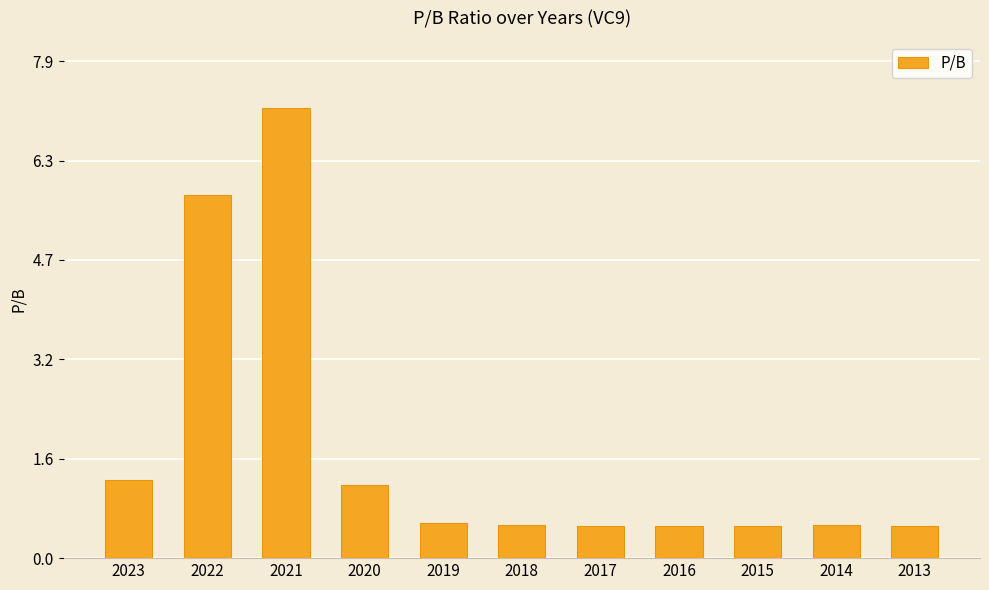

At which label is the value closest to 3?

2023